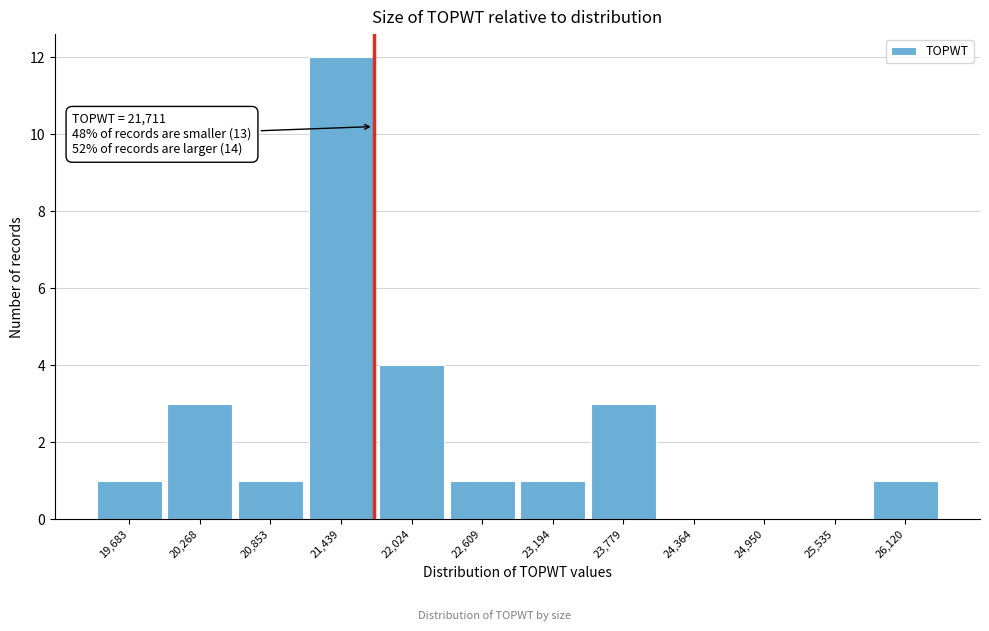

Over which range of the x-axis is the bar tallest?

21100 to 21700